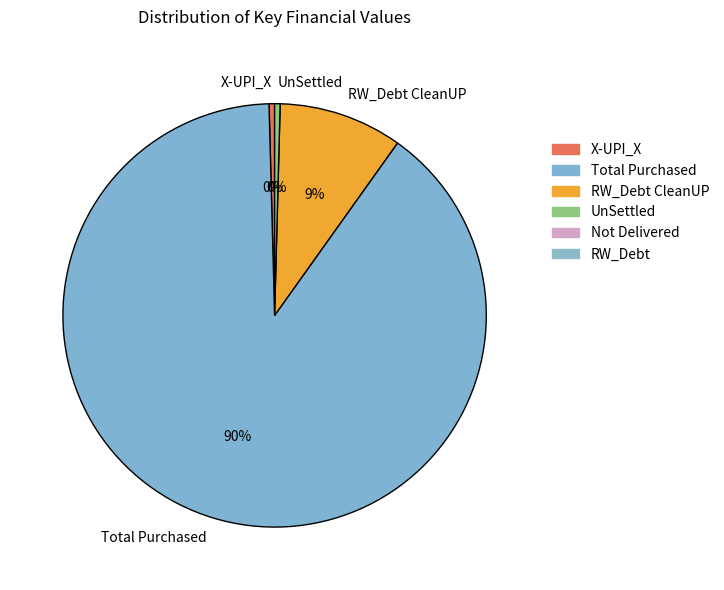

To the nearest percent, what percentage of the pie is RW_Debt CleanUP?

9%